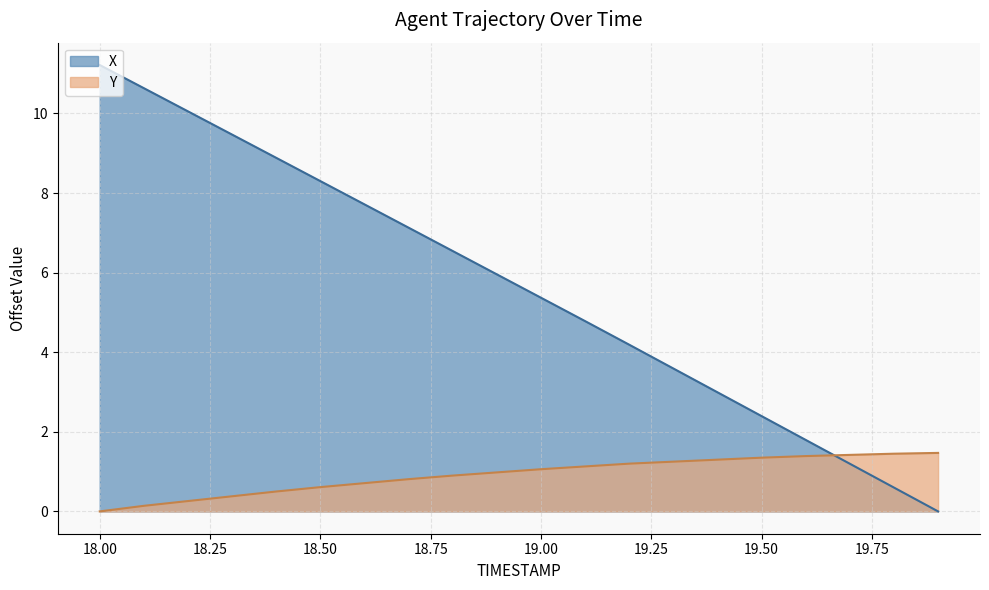

At which category is the sum across all series the highest?

18.00